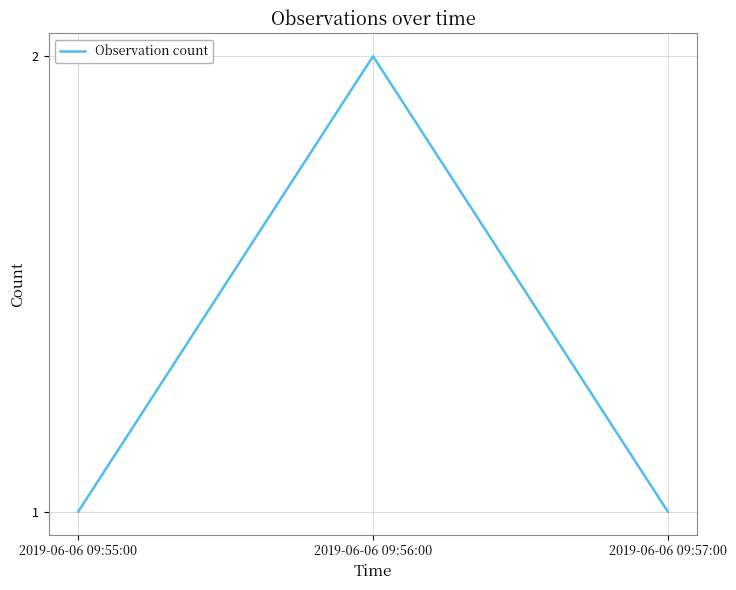

Reading left to right, what are all the values shown in this chart?

1	2	1